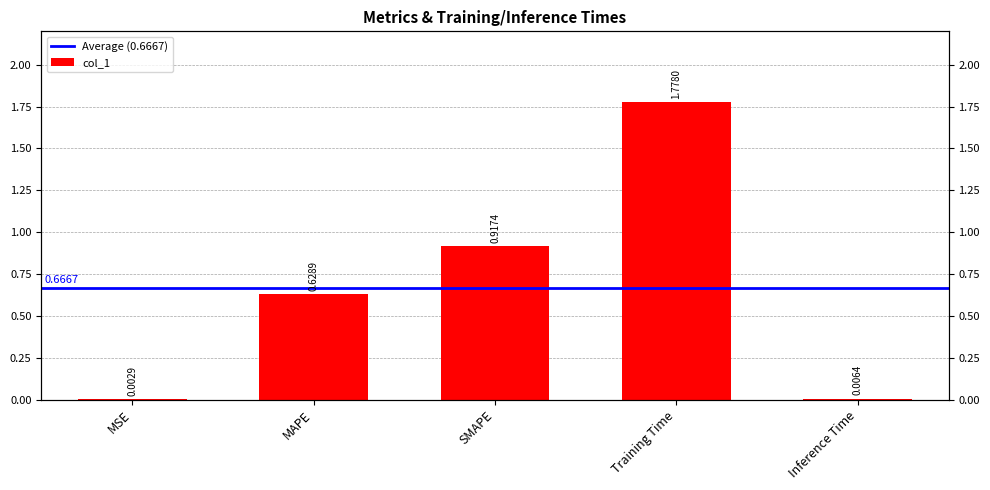

Count the number of categories in the chart.

5